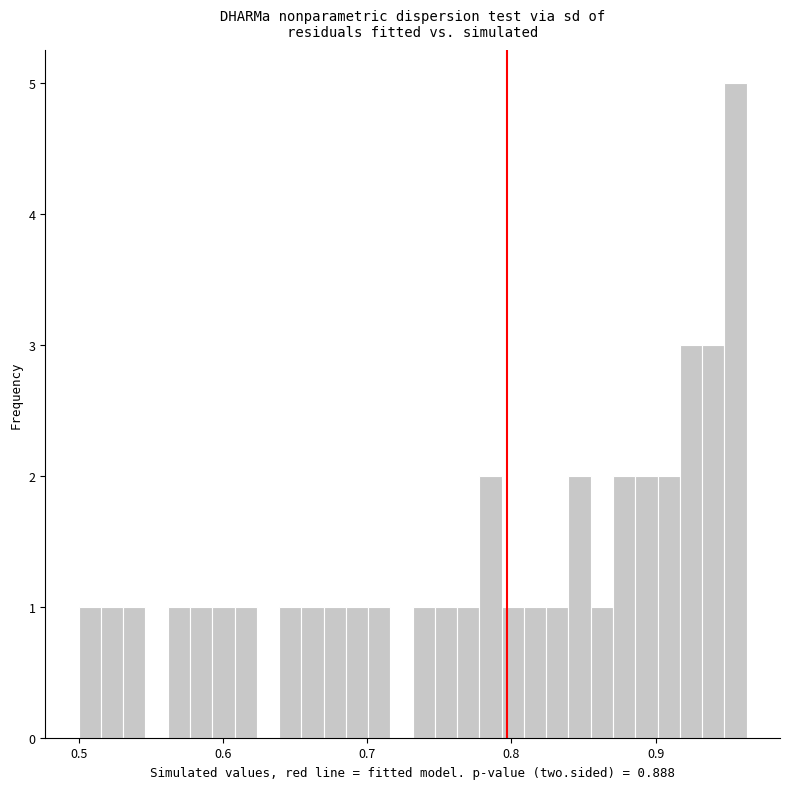

Around what value on the x-axis is the tallest bar? Give the approximate position of its centre, as read against the axis.

0.96